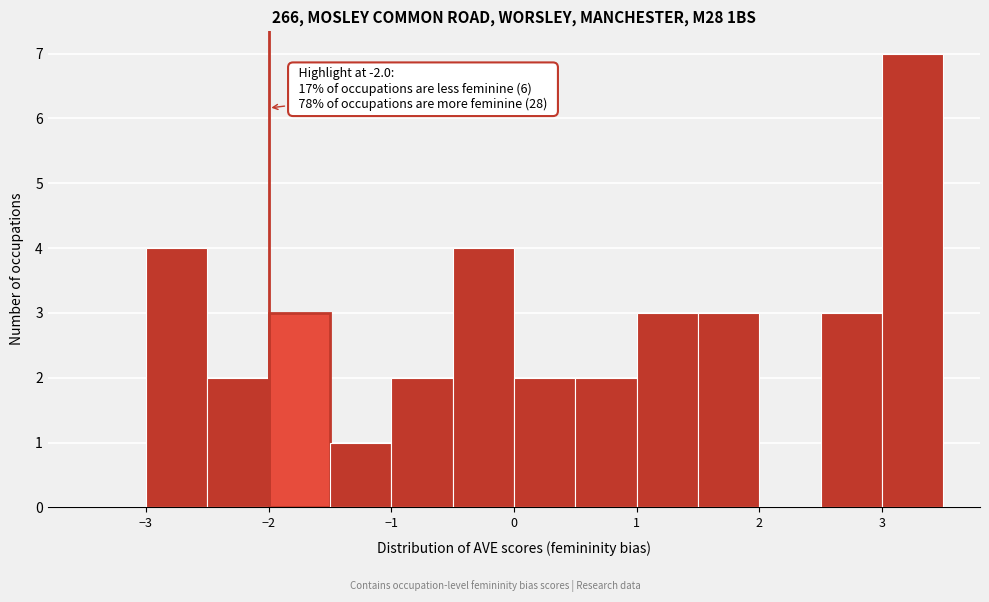

Which range on the x-axis has the tallest bar?

3.0 to 3.5